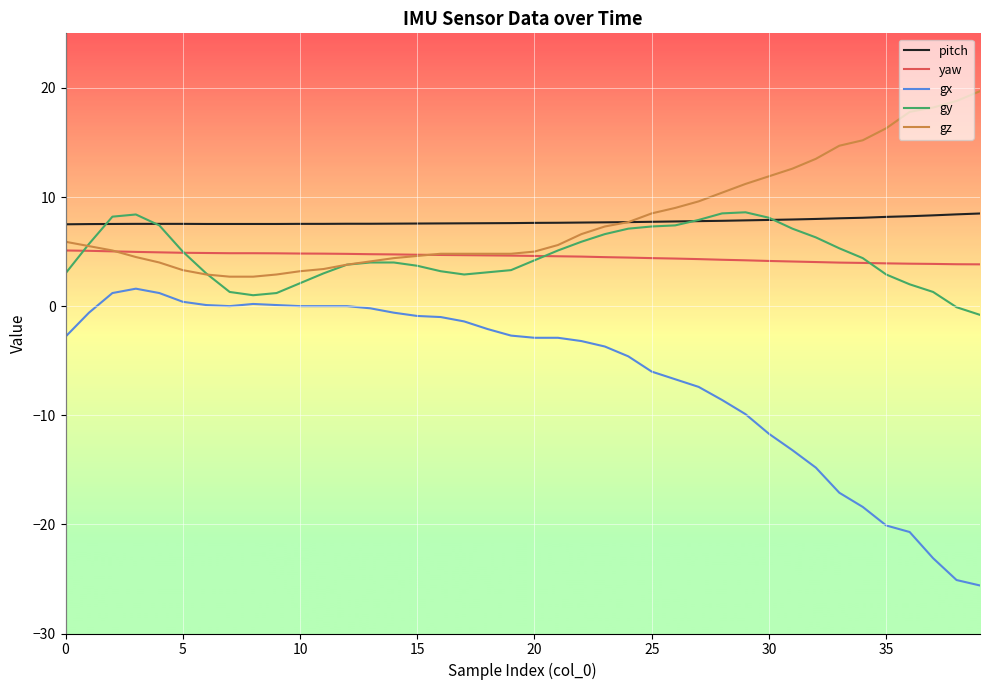

True or false: gx and pitch cross at least once.

False